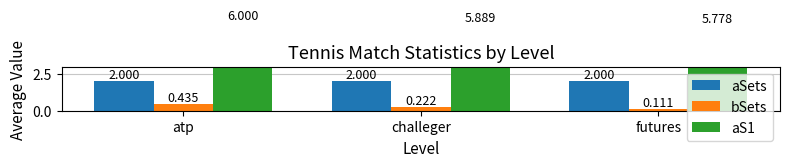

Which category has the lowest value in the aS1 series?

futures